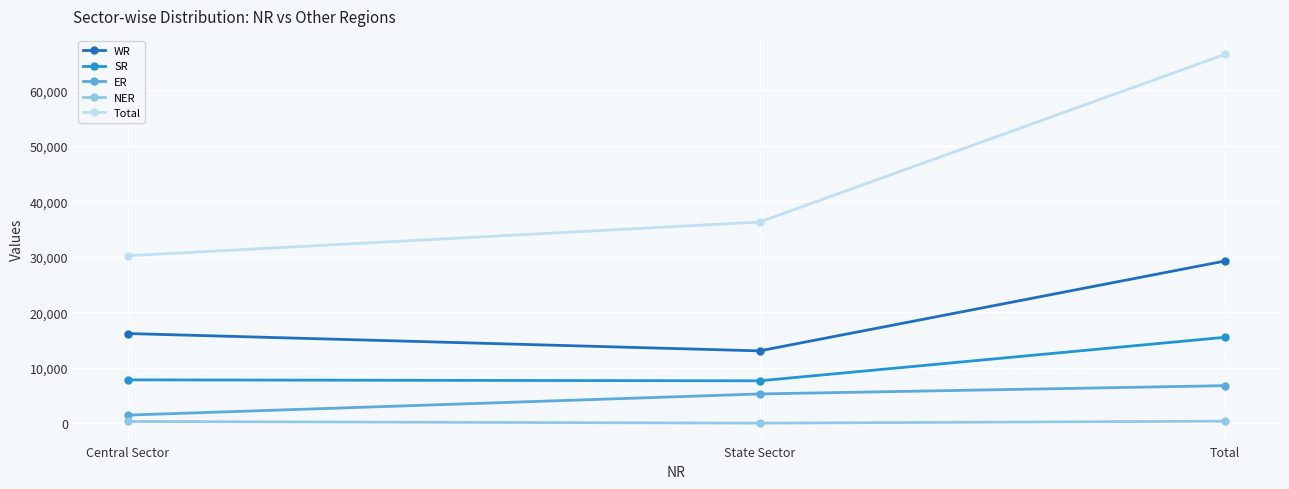

The WR series shows 29248 at Total. True or false?

True